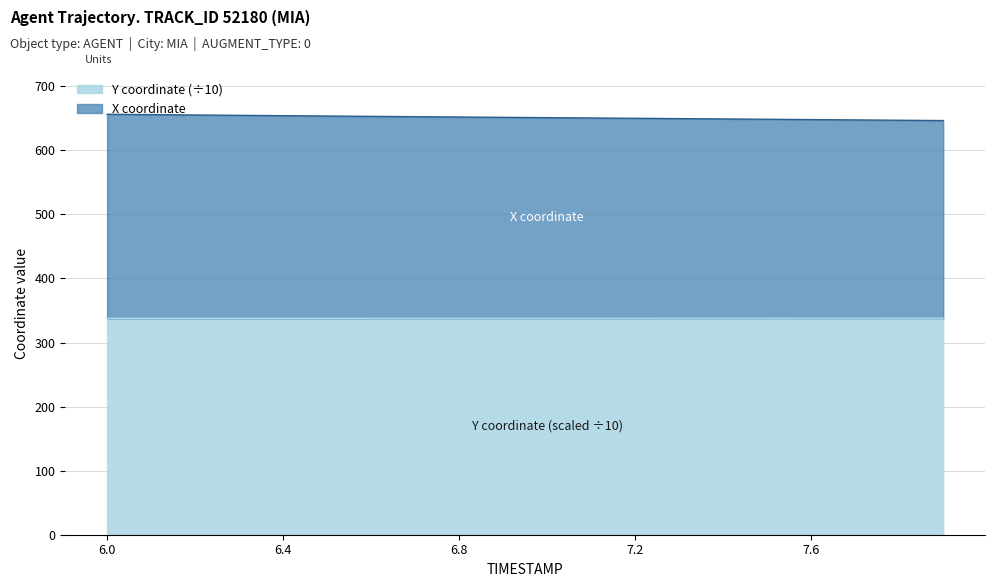

List the labels in order of X value, smallest first.

7.9, 7.8, 7.7, 7.6, 7.5, 7.4, 7.3, 7.2, 7.1, 7.0, 6.9, 6.8, 6.7, 6.6, 6.5, 6.4, 6.3, 6.2, 6.1, 6.0